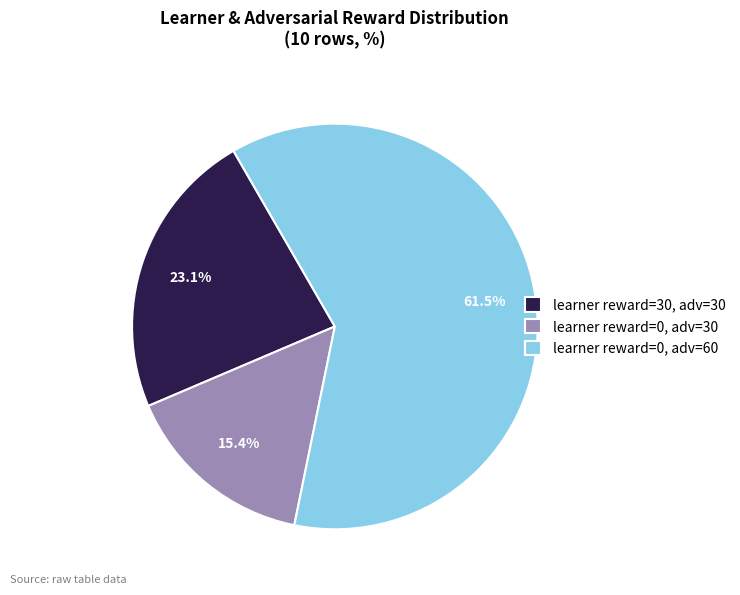

Approximately how many times larger is the value at learner reward=0, adv=30 compared to learner reward=30, adv=30?

0.7